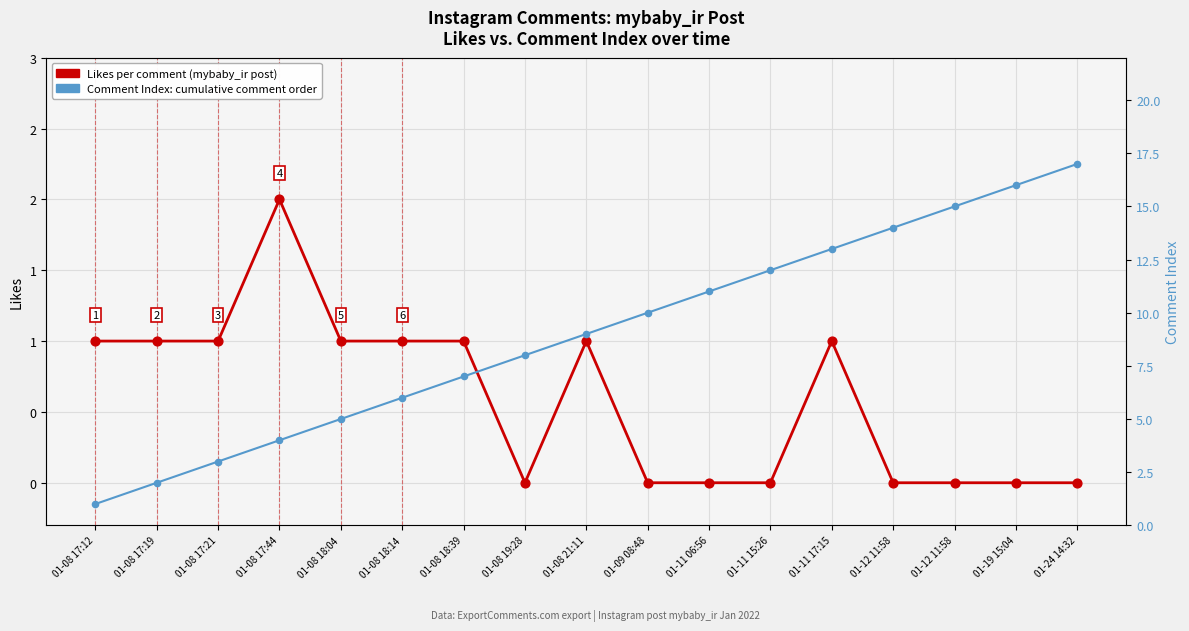

Which series reaches the maximum Y coordinate?

Comment Index (cumulative)